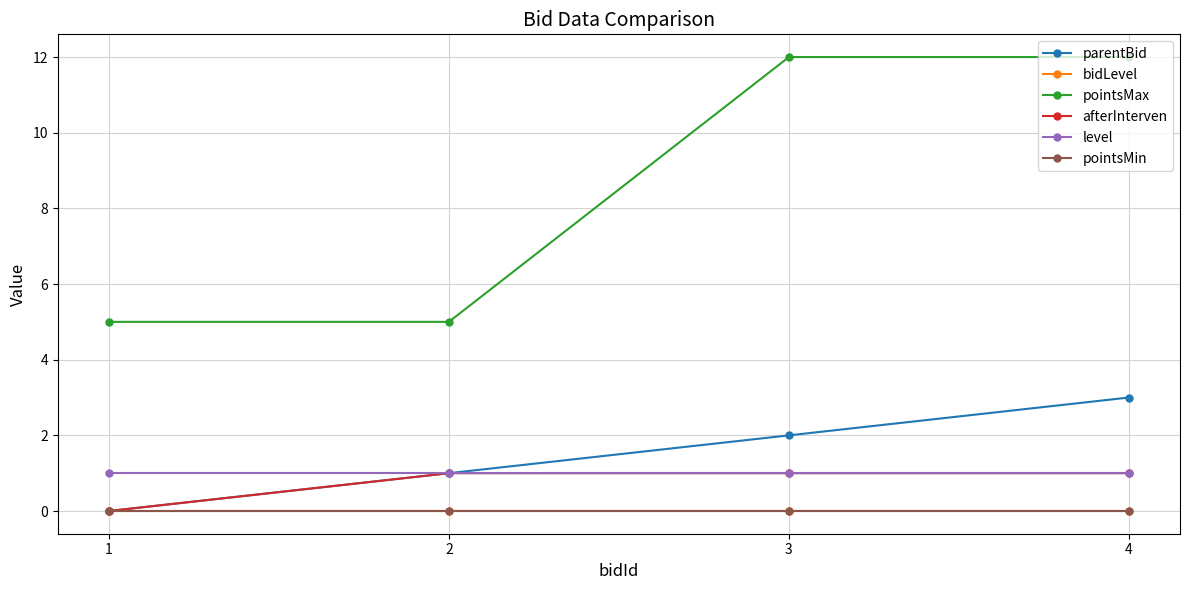

Reading right to left, extract all data points from this chart.

parentBid: 3	2	1	0
bidLevel: 0	0	0	0
pointsMax: 12	12	5	5
afterInterven: 1	1	1	0
level: 1	1	1	1
pointsMin: 0	0	0	0